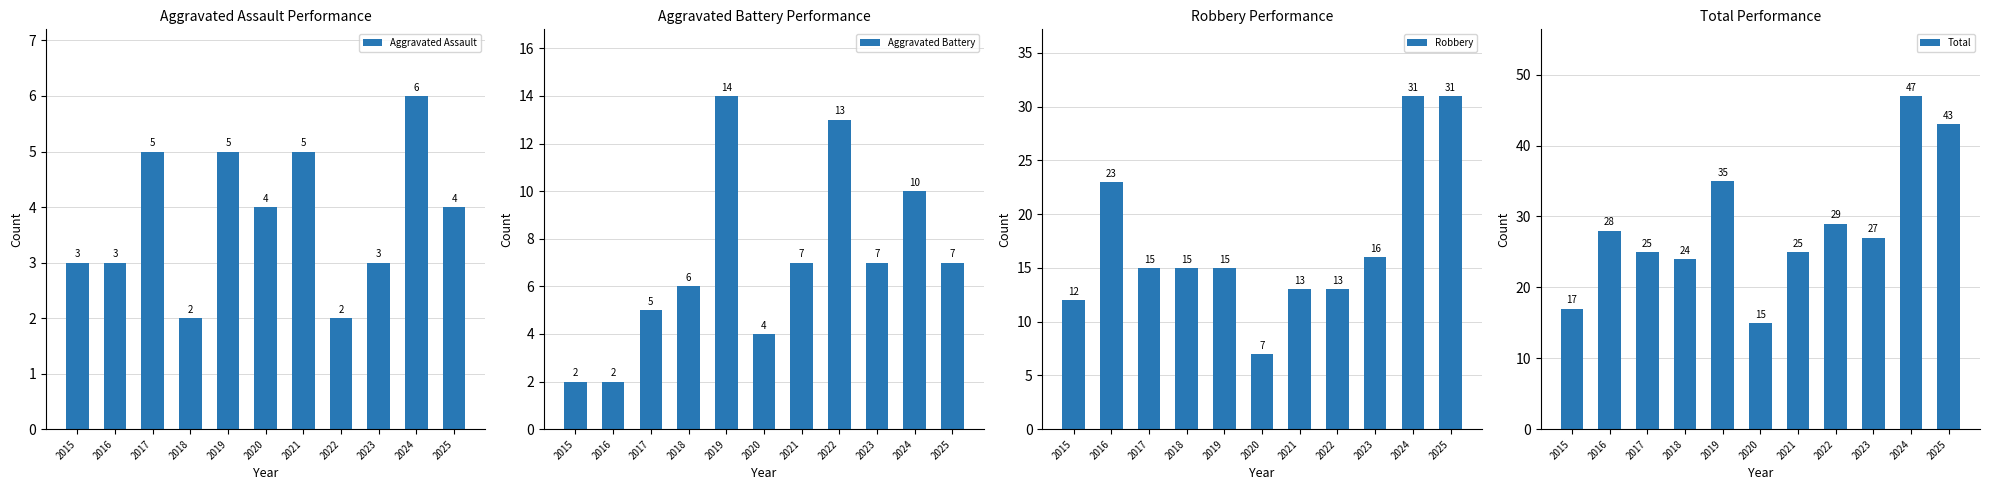

How many bars are there in total?

44